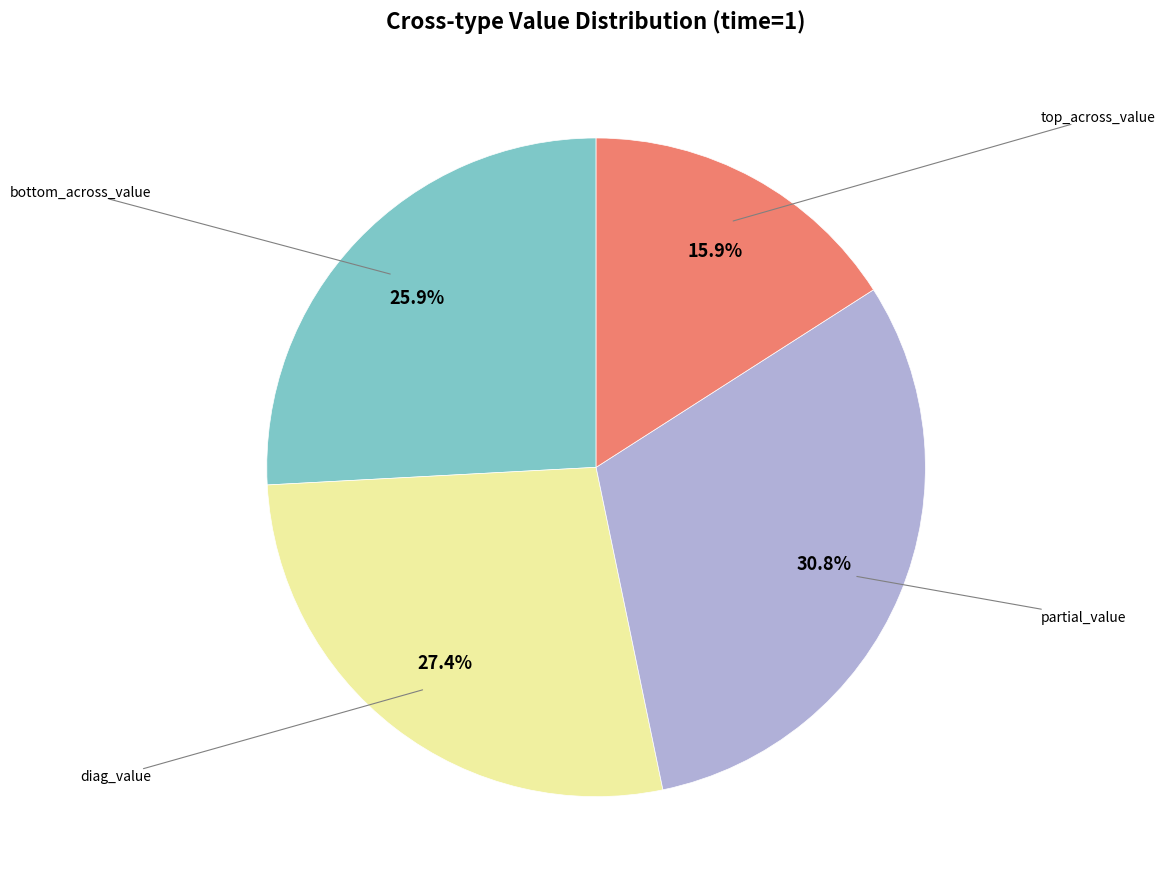

How many segments does this pie chart have?

4